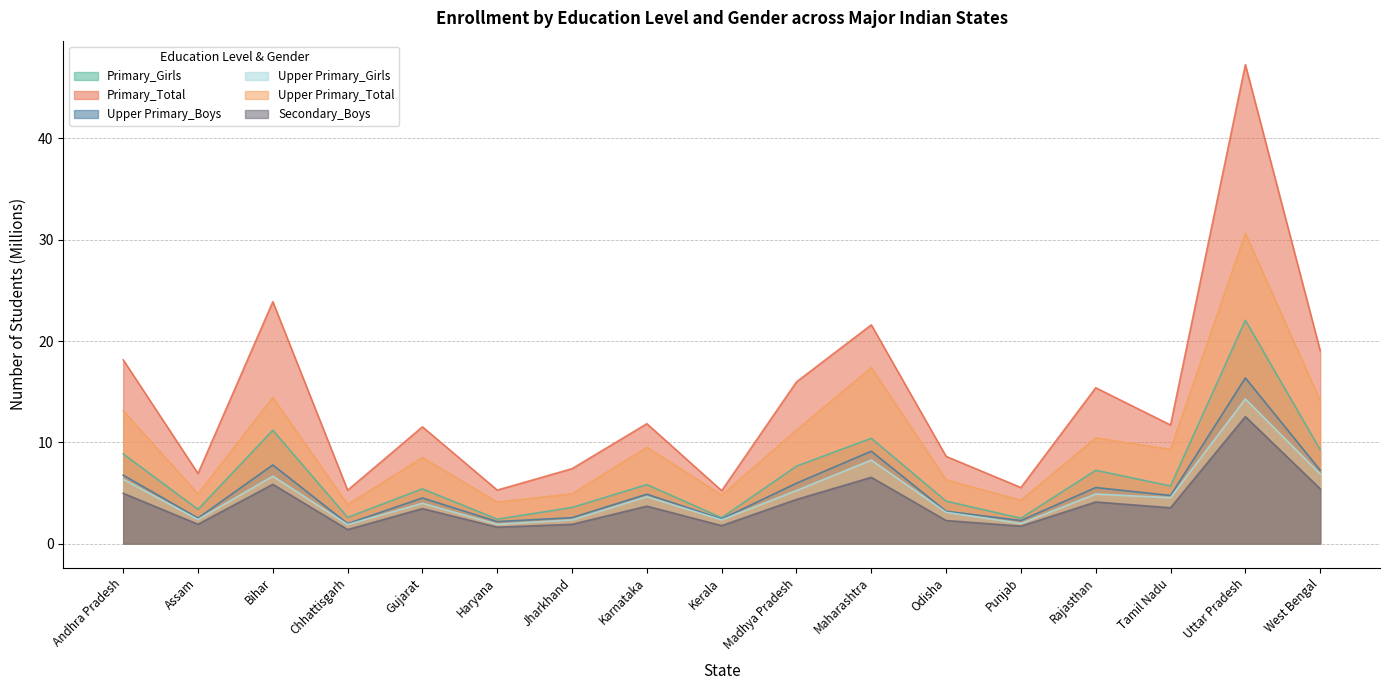

What are all the series names shown in the legend?

Primary_Girls, Primary_Total, Upper Primary_Boys, Upper Primary_Girls, Upper Primary_Total, Secondary_Boys